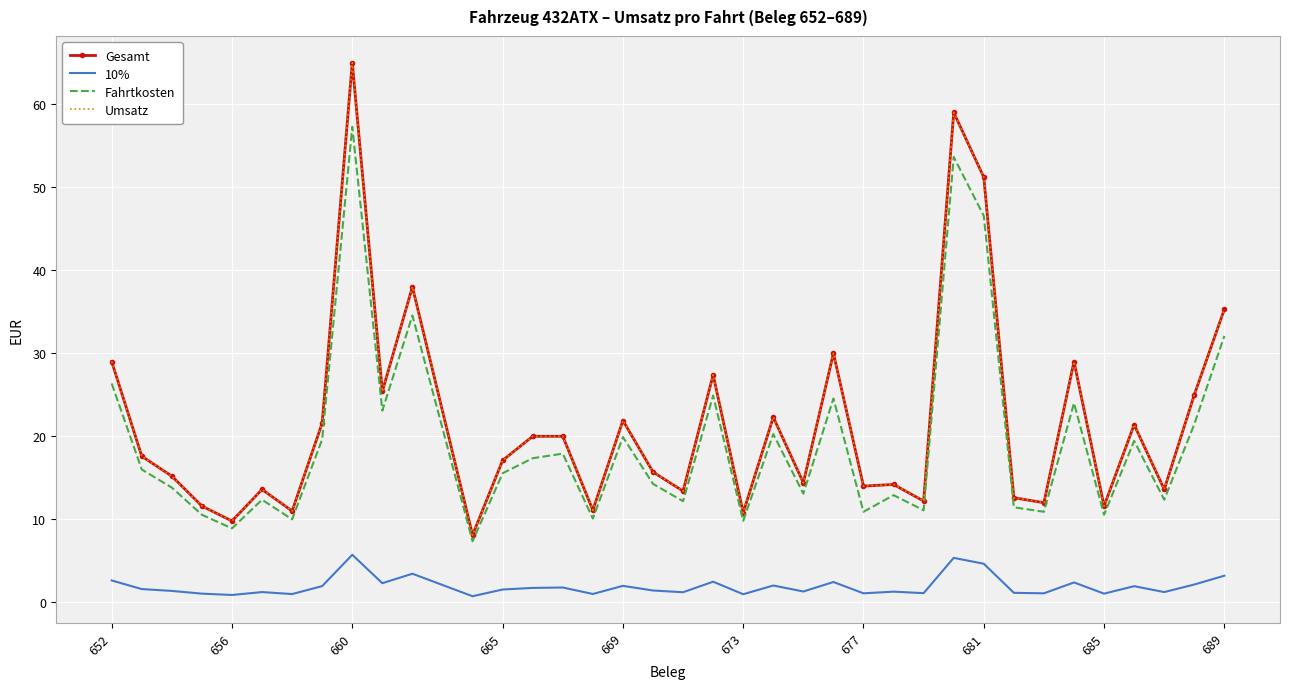

Which series has the largest range (max minus min)?

Gesamt